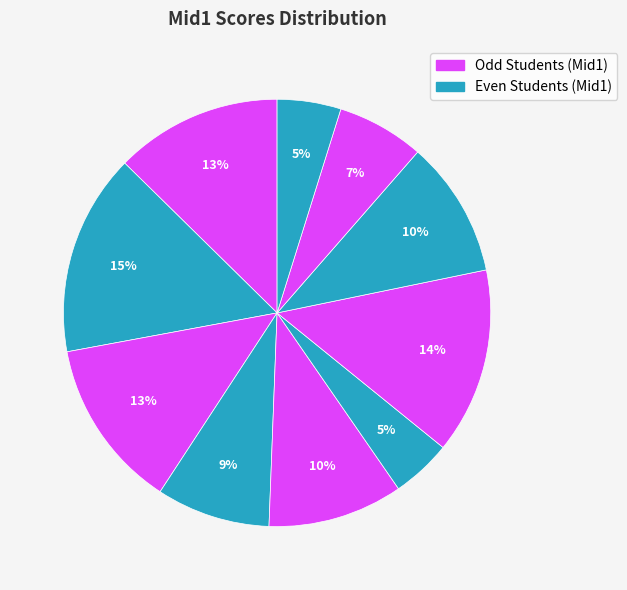

How many slices are in this pie chart?

10